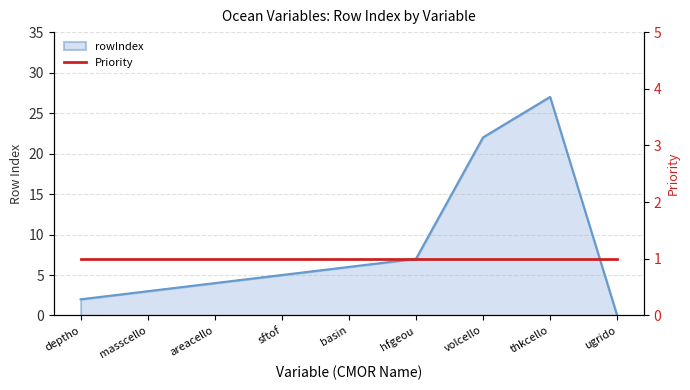

Which has a higher value, masscello or ugrido?

masscello